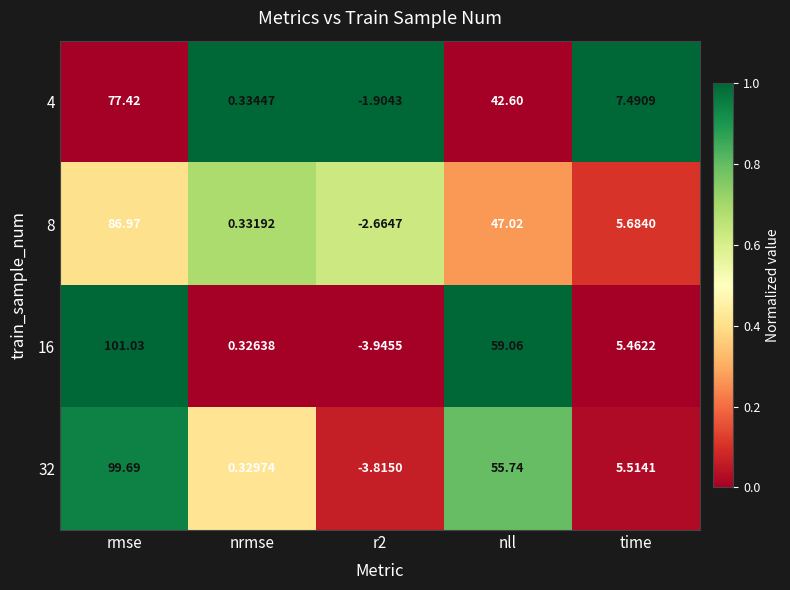

Which series changed the most between rmse and time?

16